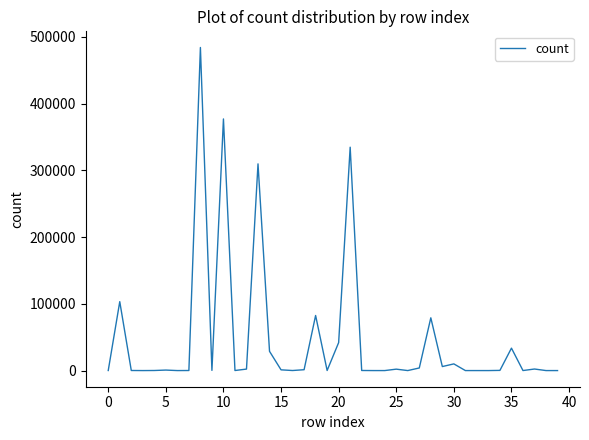

What is the greatest value displayed?

484068